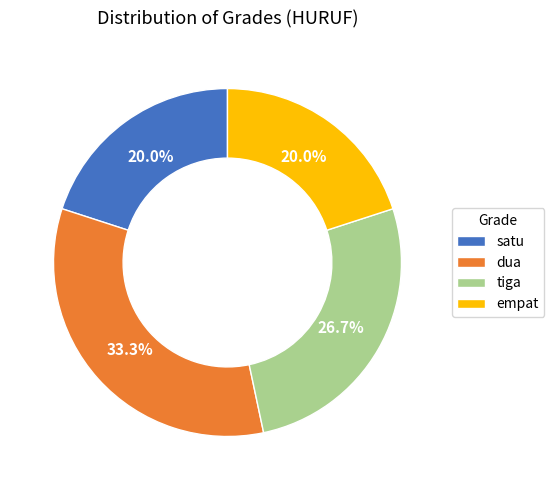

Approximately how many times larger is the value at tiga compared to satu?

1.3